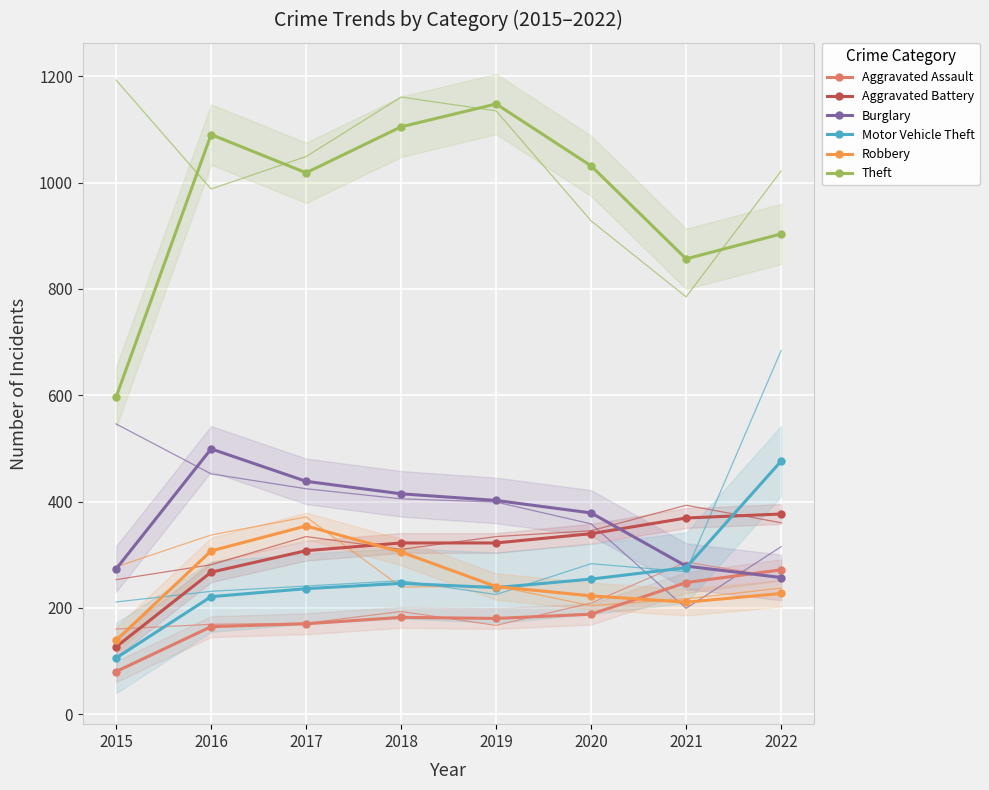

Reading left to right, what are all the values shown in this chart?

Aggravated Assault: 80.0	164.5	170.0	182.0	180.0	188.0	247.5	271.5
Aggravated Battery: 126.5	267.0	307.5	322.0	322.0	339.5	369.0	376.5
Burglary: 273.0	499.0	438.0	414.5	402.0	378.5	278.5	257.0
Motor Vehicle Theft: 105.5	221.0	236.0	246.0	238.0	254.0	275.5	476.0
Robbery: 138.5	307.0	354.0	305.0	240.0	222.5	210.5	227.0
Theft: 596.5	1090.5	1018.5	1105.0	1148.0	1031.5	856.5	903.5